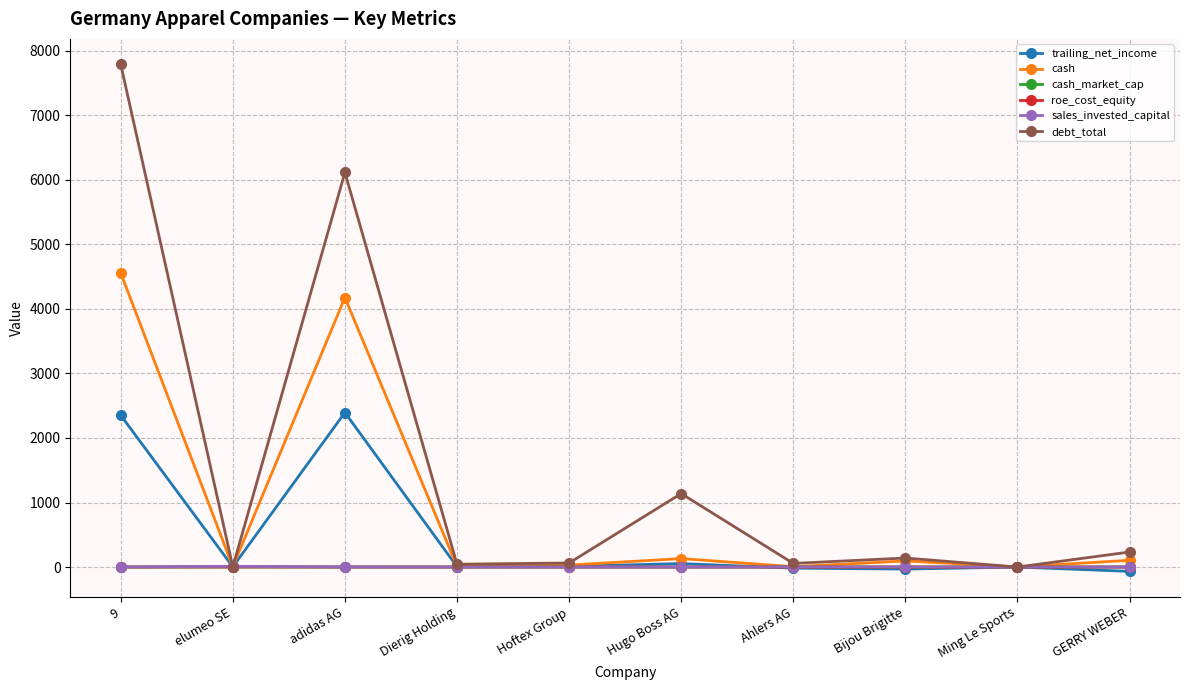

What is the difference between the sales_invested_capital values at Hoftex Group and GERRY WEBER?

0.1